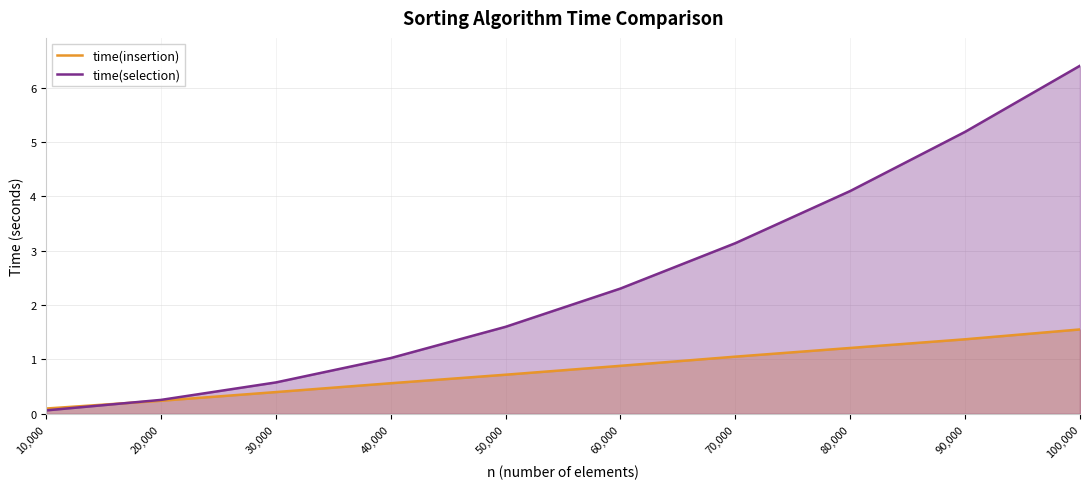

Which series has the largest total across all categories?

time(selection)